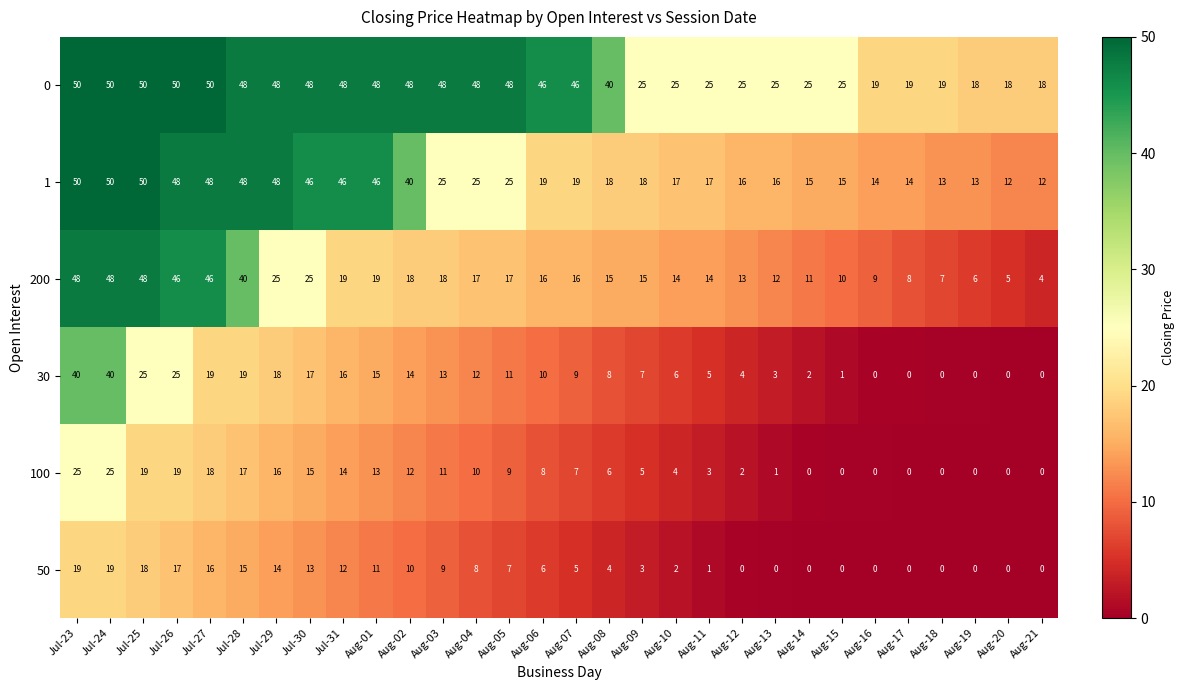

The 1 series shows 26 at Aug-11. True or false?

False